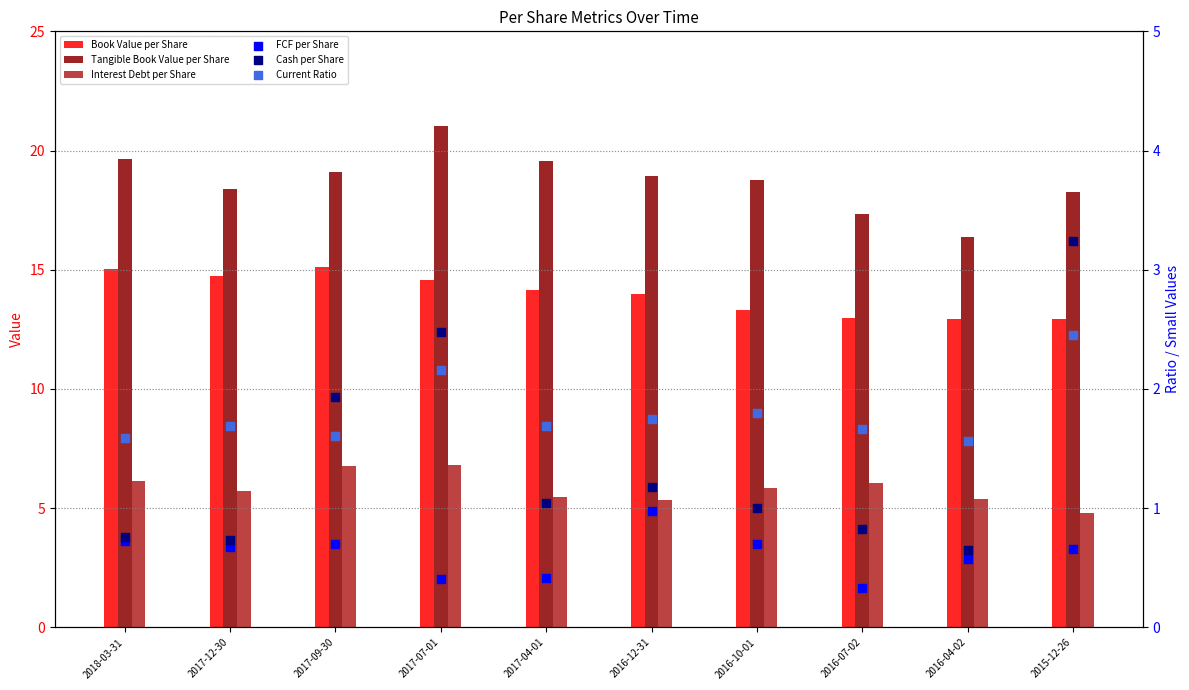

What is the total value across all series at 2017-12-30?

42.0